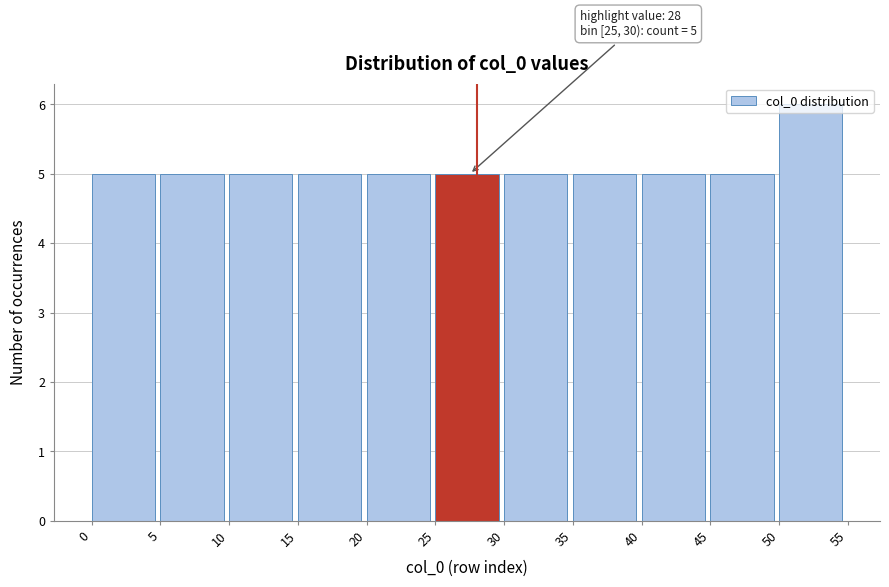

Over which range of the x-axis is the bar tallest?

50 to 55